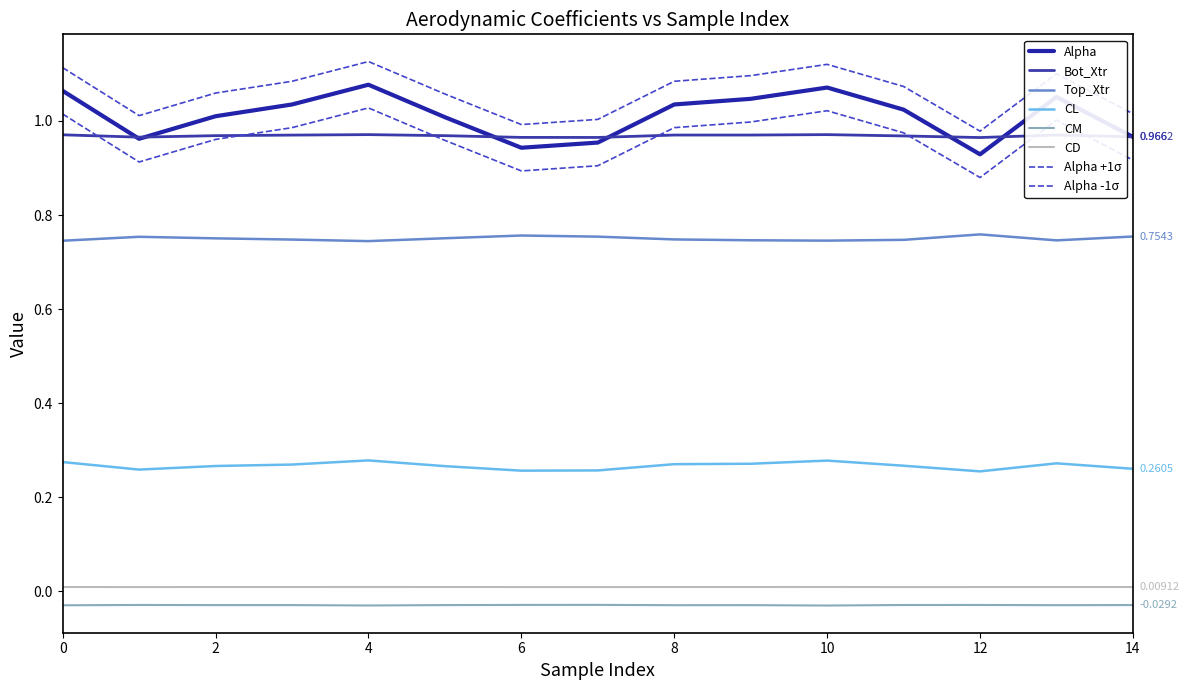

True or false: CM and Bot_Xtr cross at least once.

False